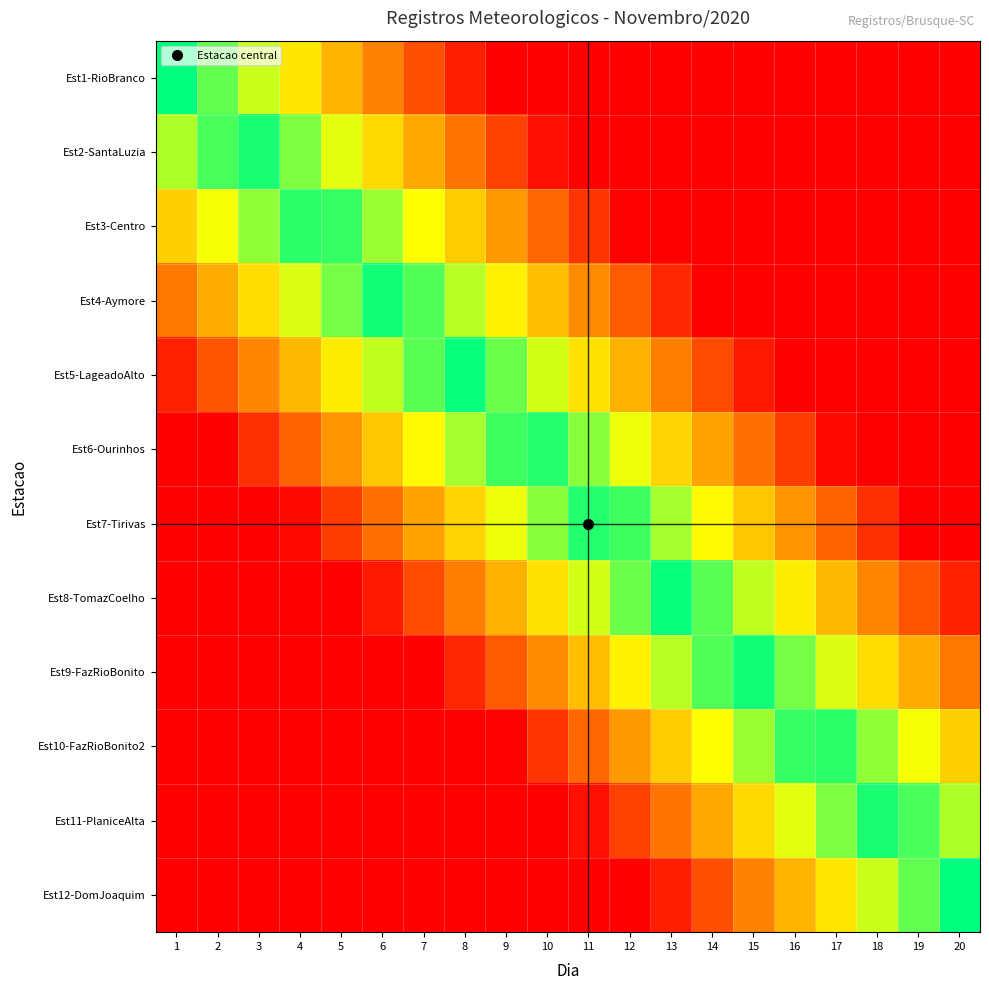

At 11, list the series in order from largest to smallest.

Est7-Tirivas, Est6-Ourinhos, Est8-TomazCoelho, Est5-LageadoAlto, Est9-FazRioBonito, Est4-Aymore, Est10-FazRioBonito2, Est3-Centro, Est11-PlaniceAlta, Est1-RioBranco, Est2-SantaLuzia, Est12-DomJoaquim